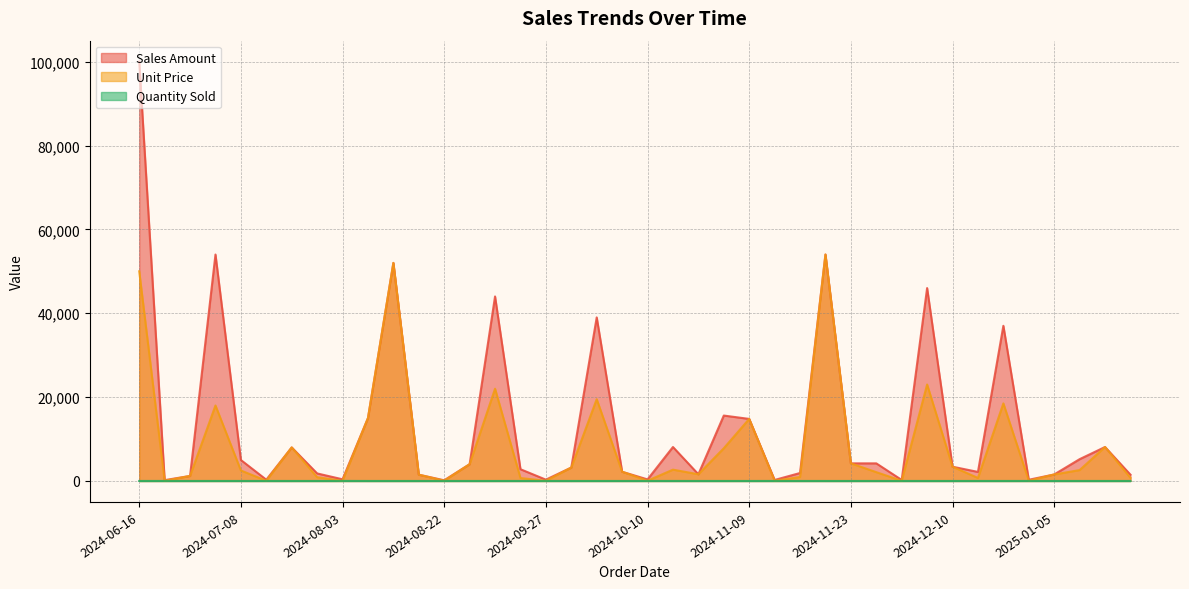

What is the difference between the Sales Amount values at 2024-10-14 and 2024-11-19?

45900